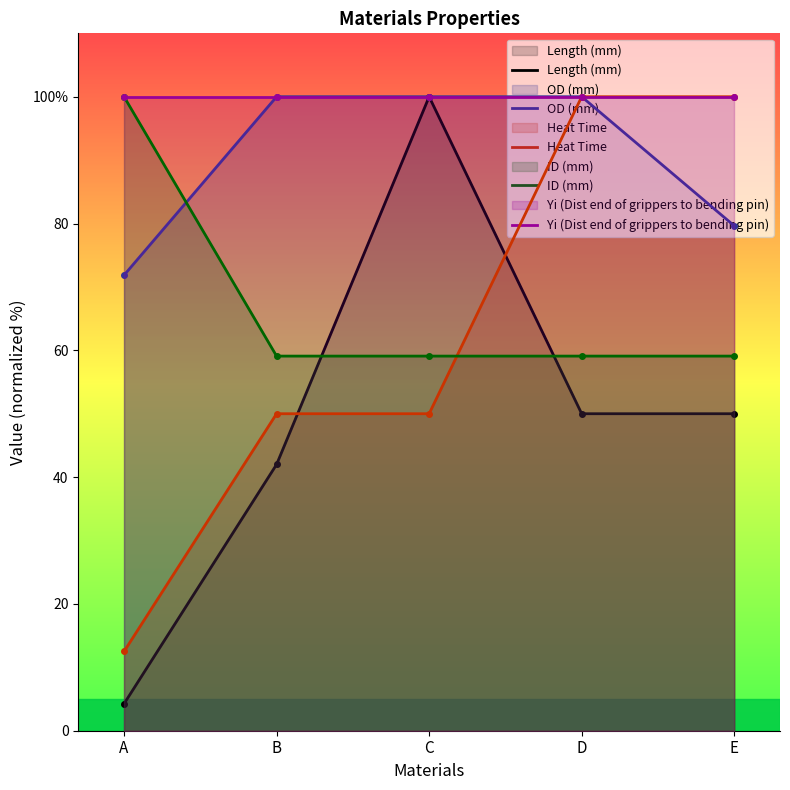

Does the chart have visible grid lines?

No